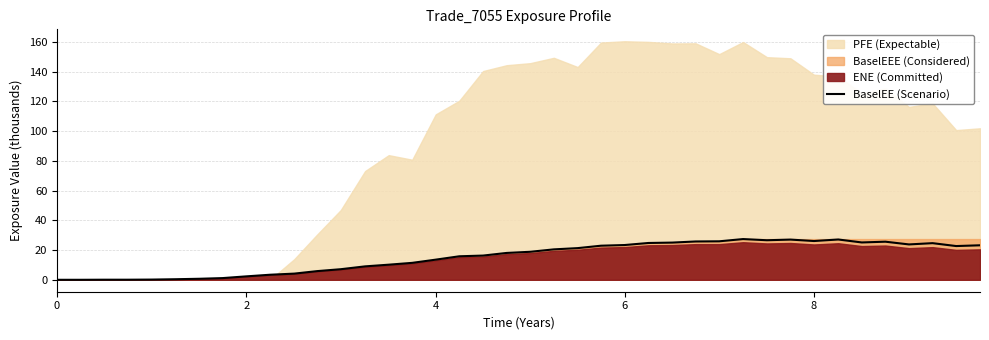

What is the maximum value for BaselEE (Scenario)?

27.4